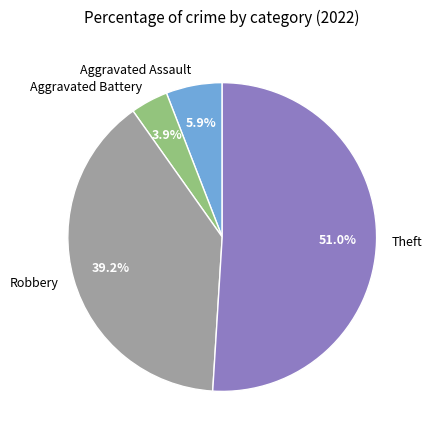

How many segments does this pie chart have?

4